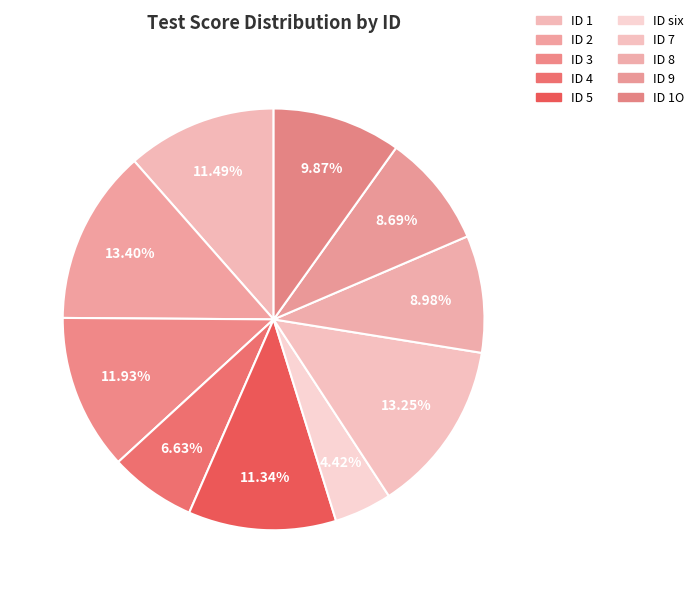

Which slice is the largest?

2